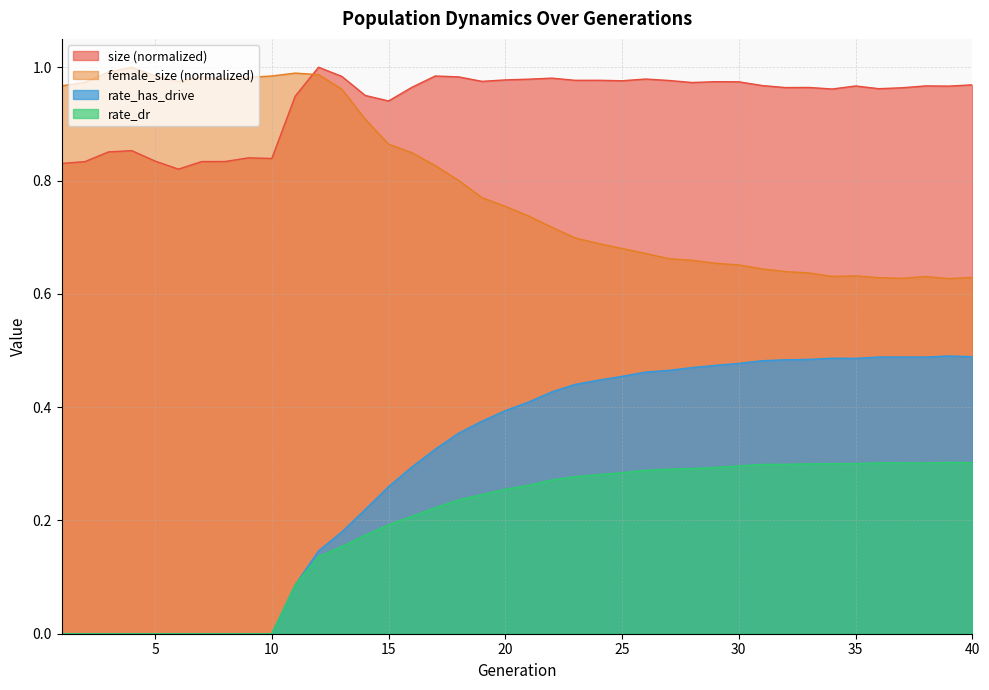

True or false: rate_has_drive and size intersect in this chart.

False